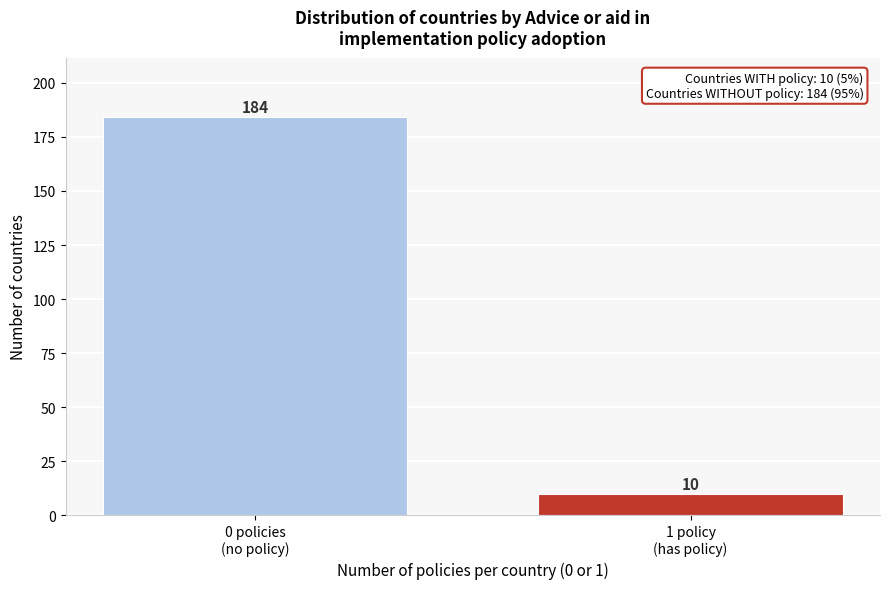

Reading left to right, list all the values displayed in this chart.

184	10